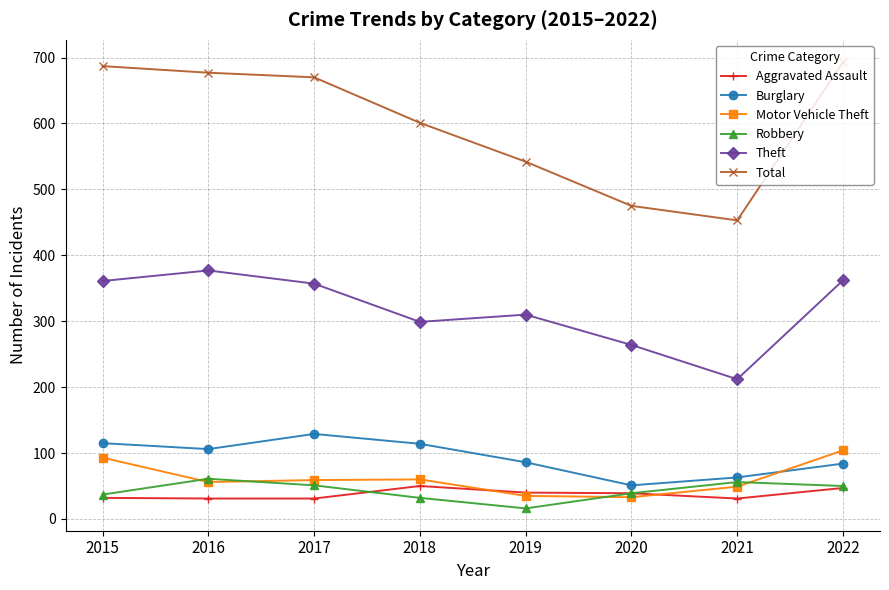

What is the value of the Theft point at the 6th from the left?

264